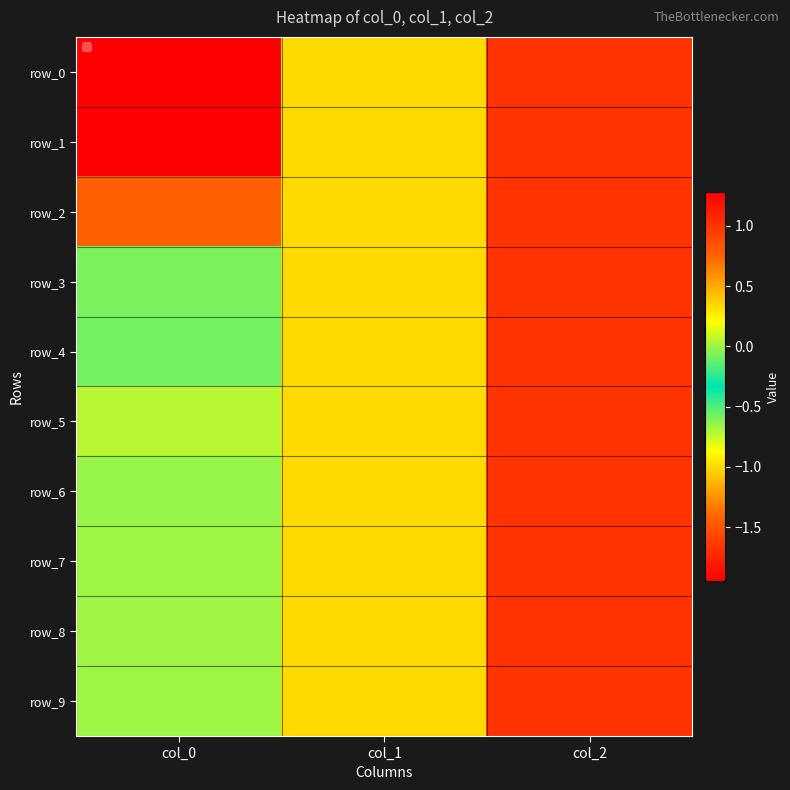

How many data points in row_5 are less than 0?

1